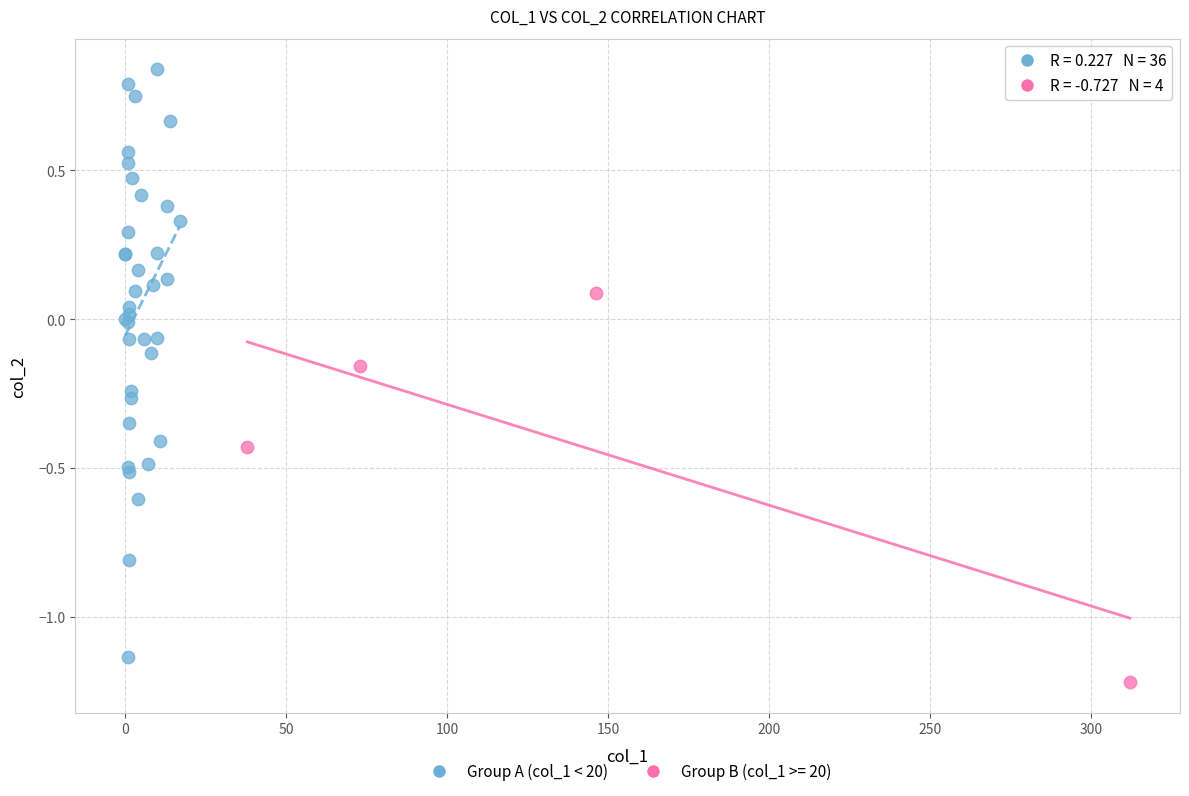

Which series has the widest spread of Y values?

Group A (col_1 < 20)